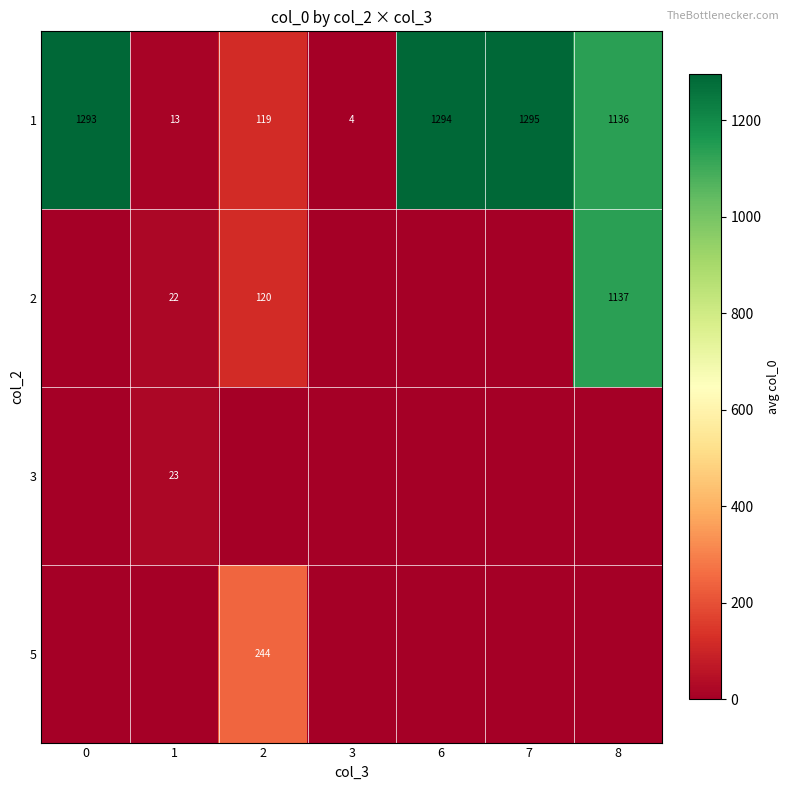

What is the spread (max minus min) of values at 1?

23.3